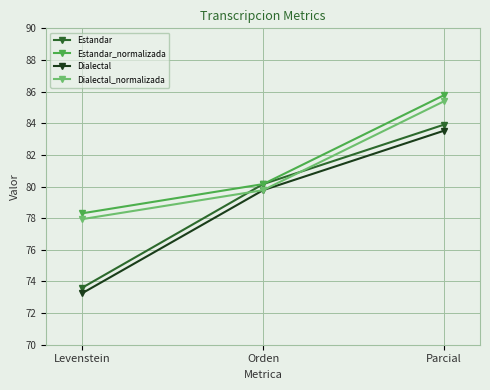

Which series has the largest range (max minus min)?

Estandar